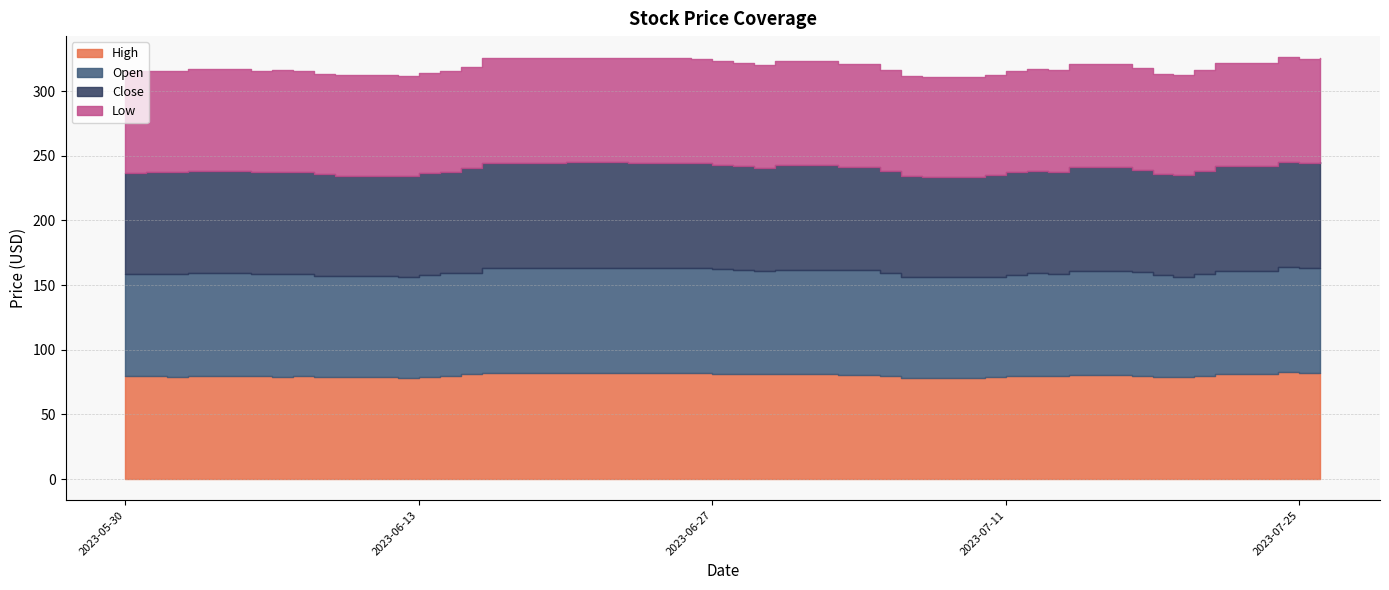

What is the value of the Open point at the 20th from the left?

81.0